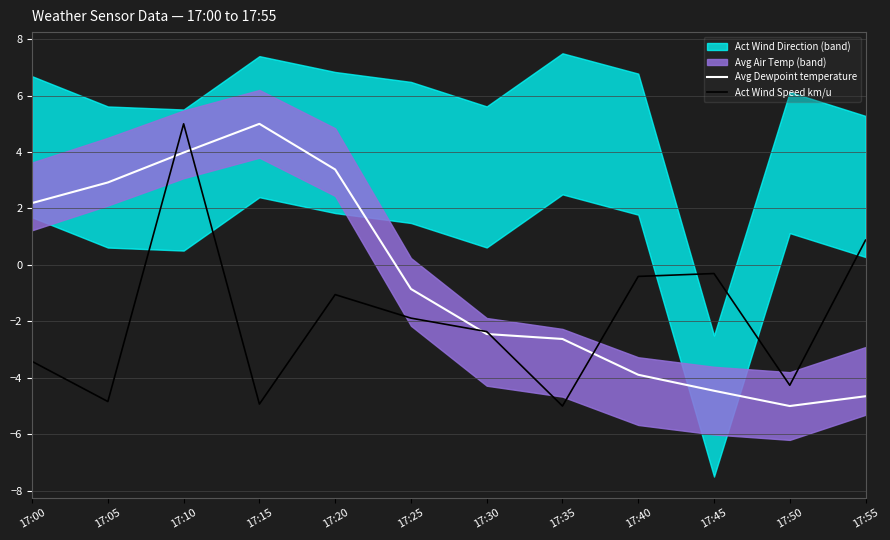

How many data points in Act Wind Speed km/u are less than -1?

8